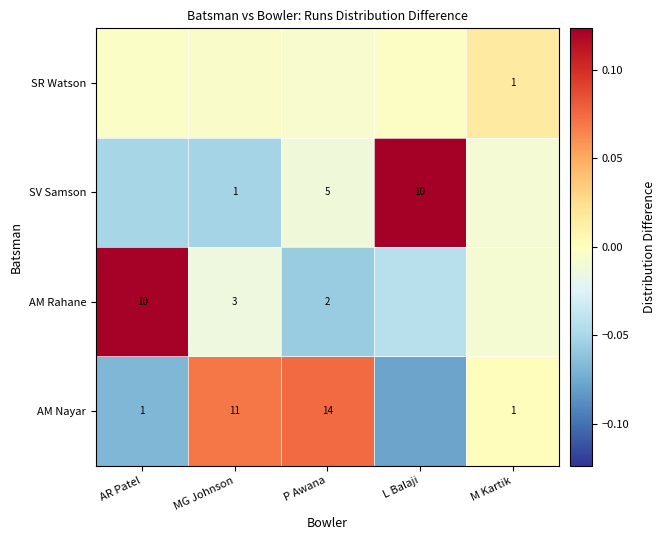

True or false: AM Nayar has a value of -0.0 at AR Patel.

False